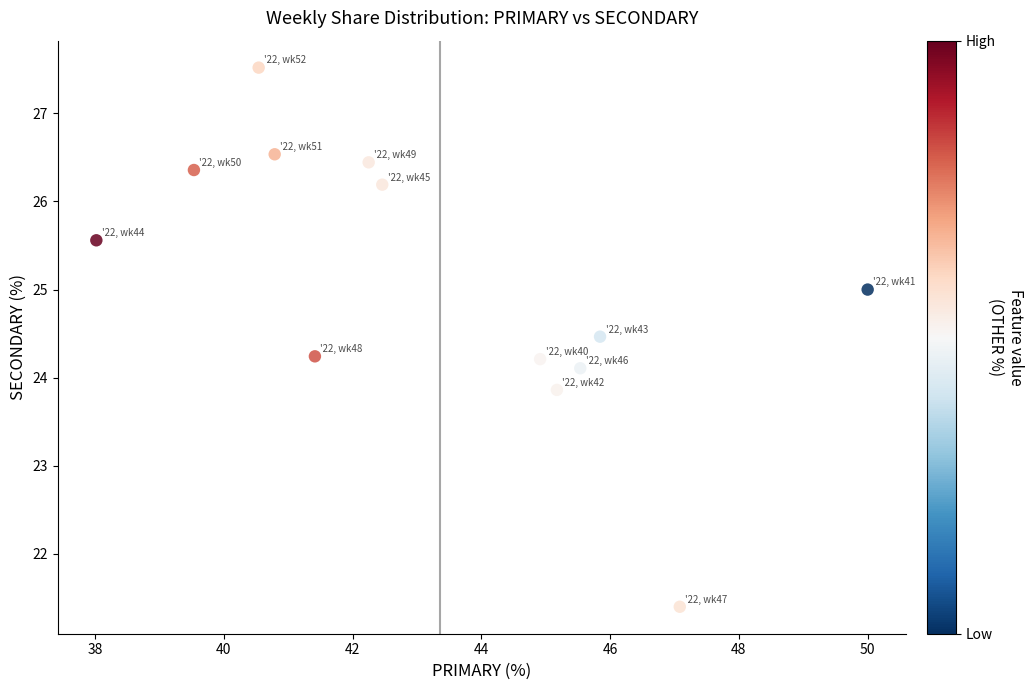

What is the range of Y values (max minus min)?

6.1